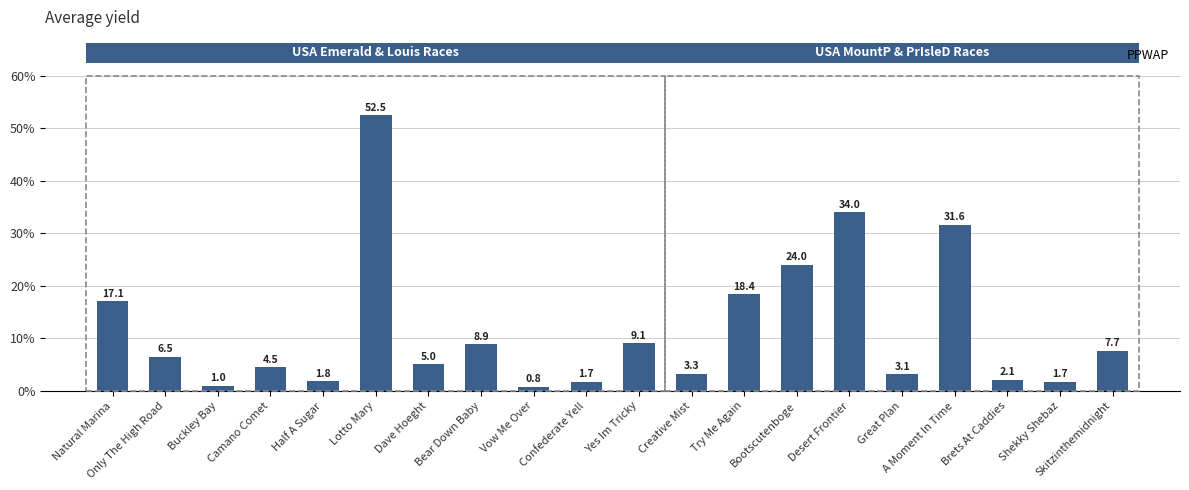

What is the maximum value shown in the chart?

52.5